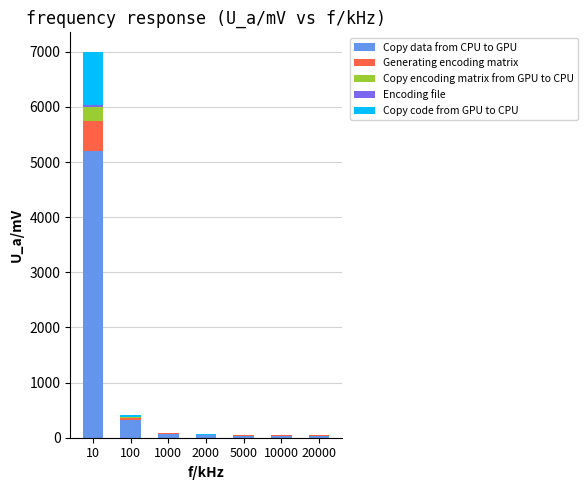

At which category is the sum across all series the highest?

10